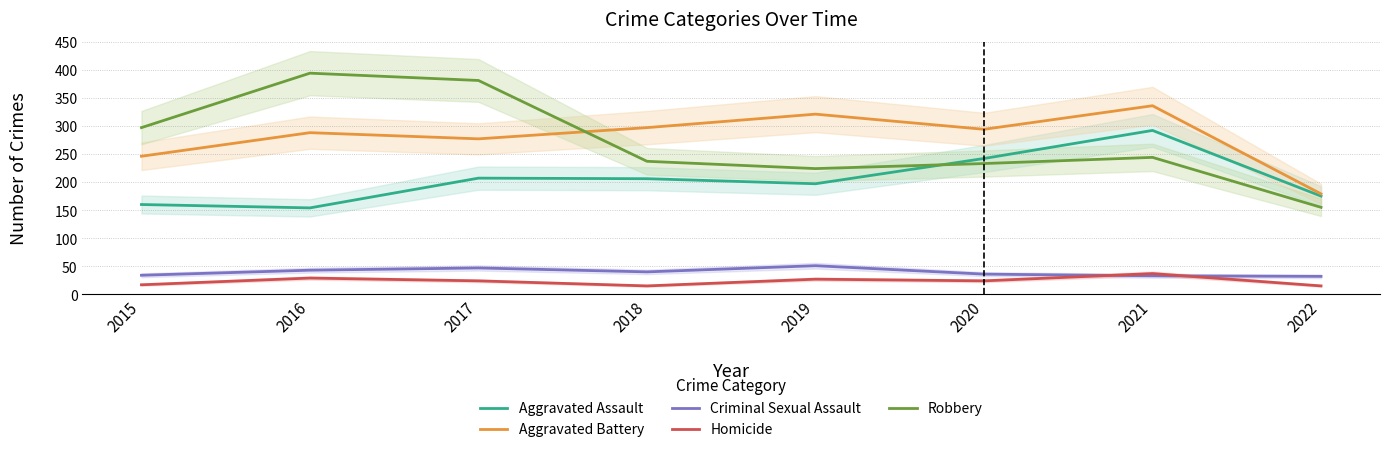

Reading right to left, transcribe all the data shown in this chart.

Aggravated Assault: 175	292	242	197	206	207	154	160
Aggravated Battery: 179	336	294	321	297	277	288	246
Criminal Sexual Assault: 32	33	36	51	40	47	43	34
Homicide: 15	37	24	27	15	24	29	17
Robbery: 155	244	233	224	237	381	394	297